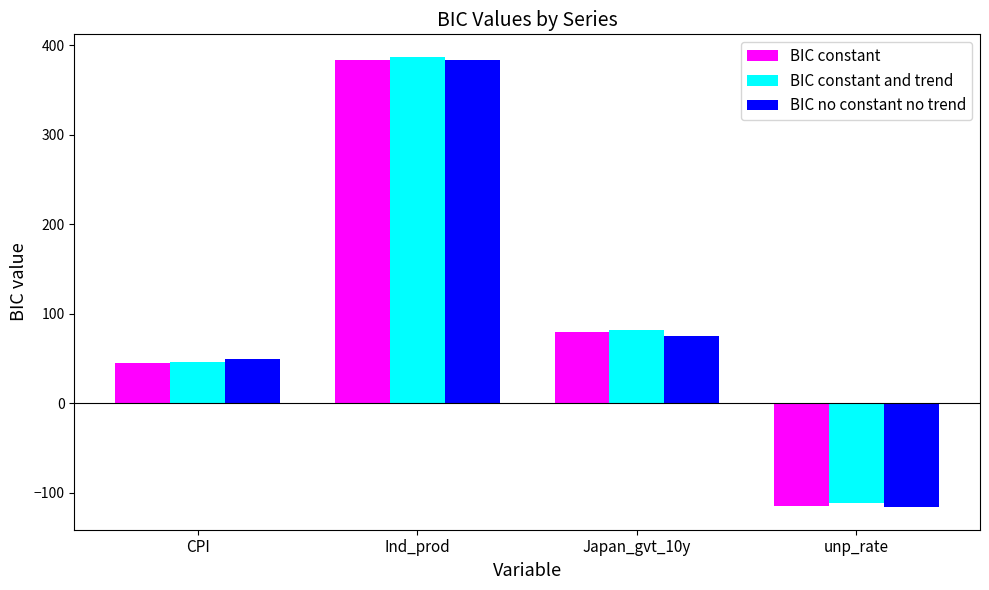

What is the sum of the BIC constant and trend values at Ind_prod and CPI?

432.7